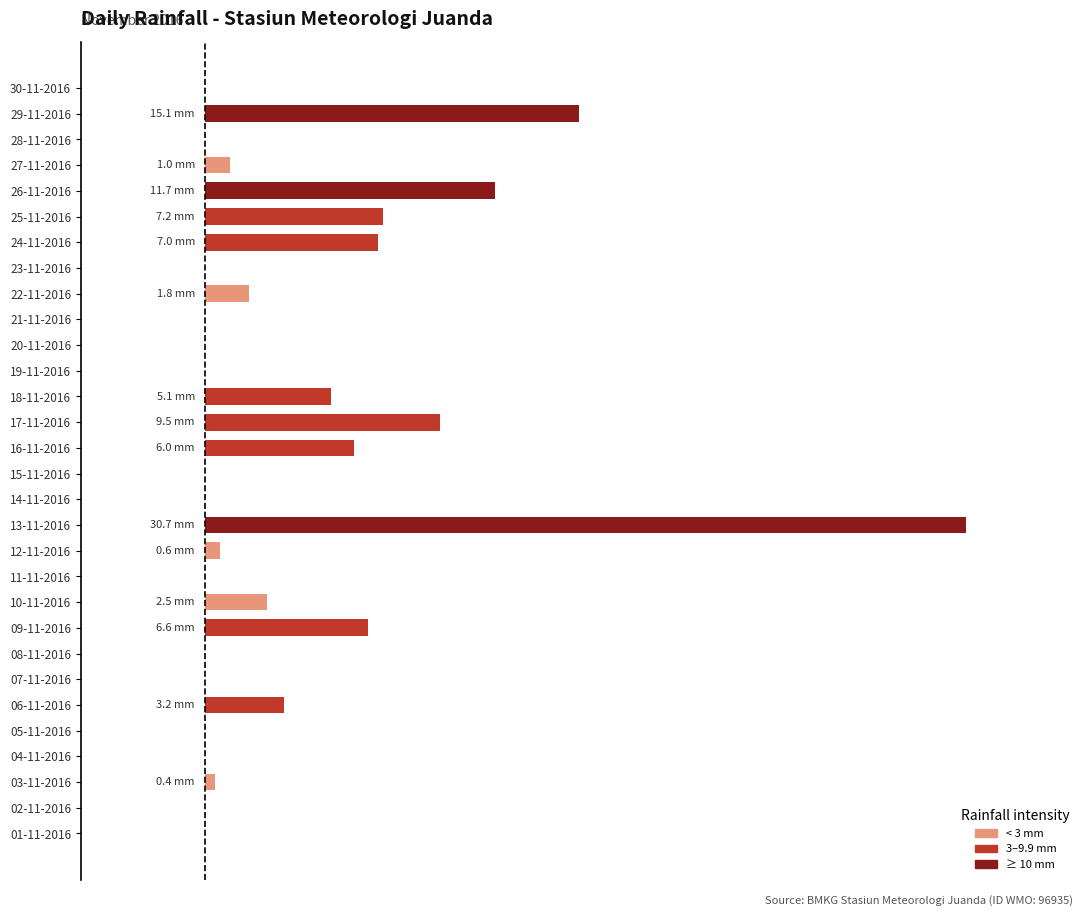

Are the bars horizontal?

Yes